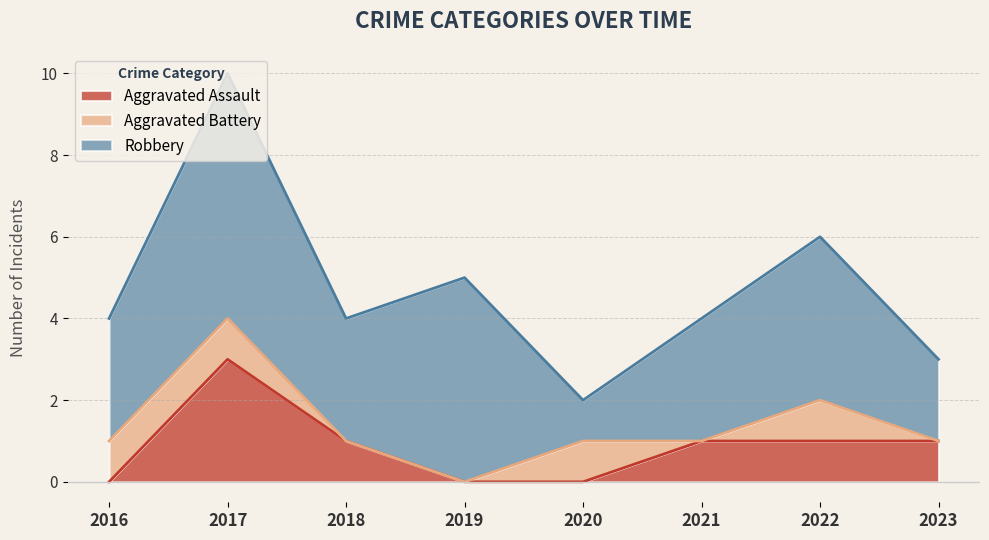

What is the sum of all Aggravated Assault values?

7